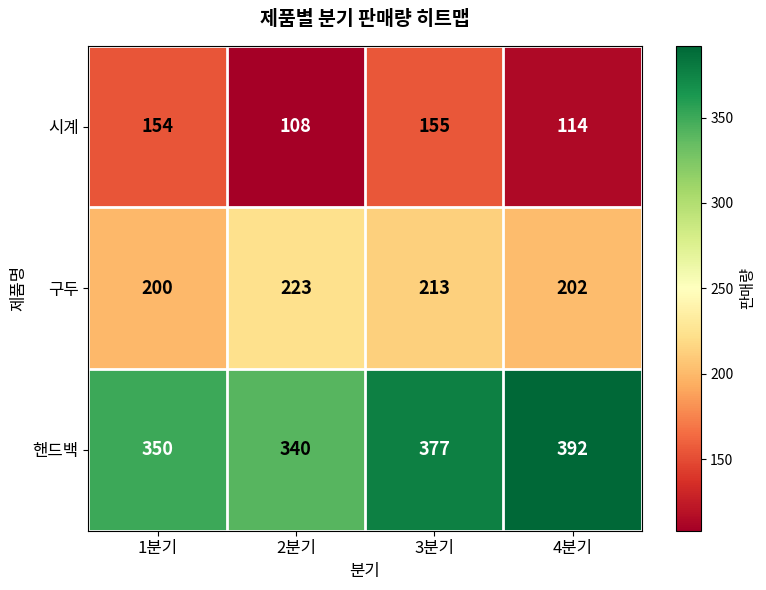

What is the approximate value of 핸드백 at 1분기?

350